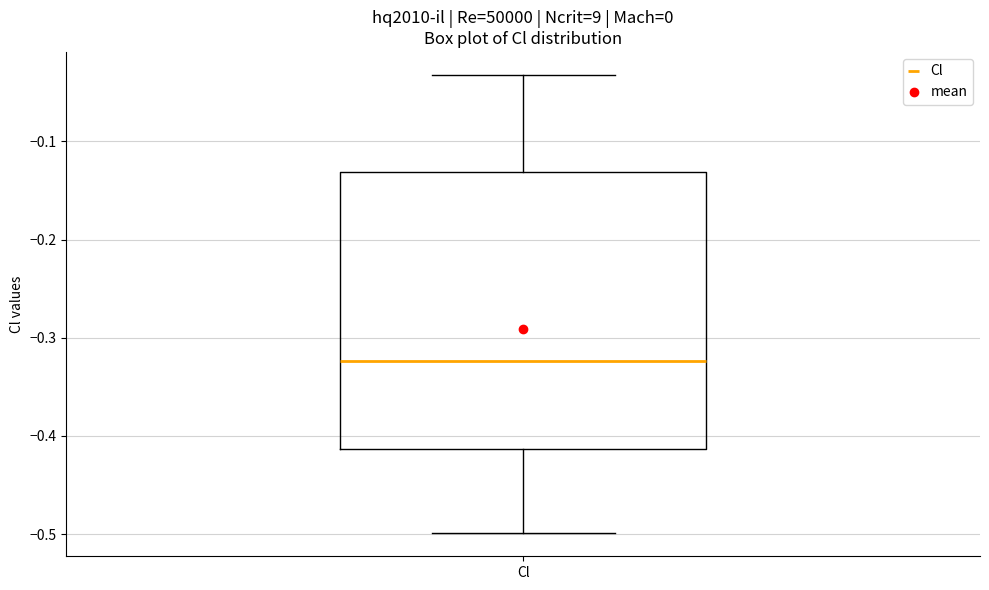

Transcribe this box plot: give where the median line is, the range the box spans, and where the two whiskers end, as read against the y-axis. The values are not printed on the chart, so give them approximately, as read against the axis.

median -0.32, box -0.41 to -0.13, whiskers -0.50 to -0.03